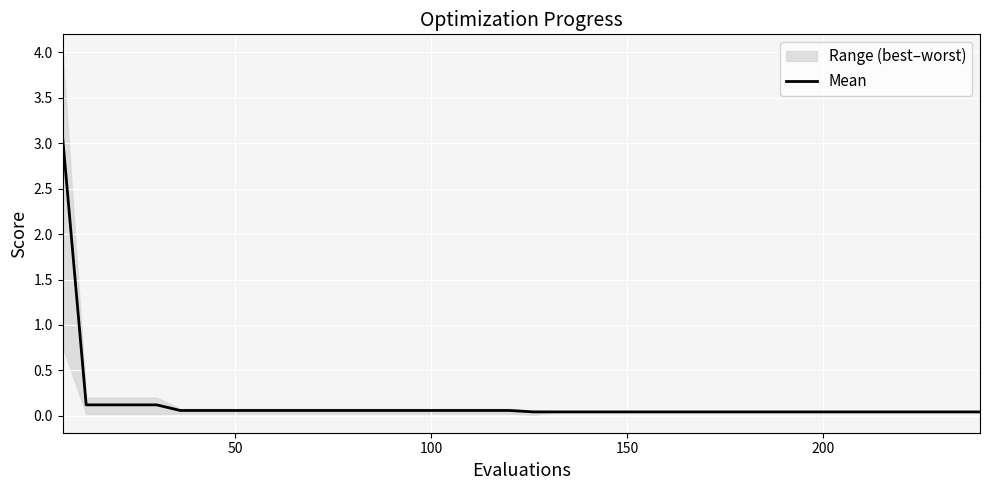

What is the maximum value shown in the chart?

3.1